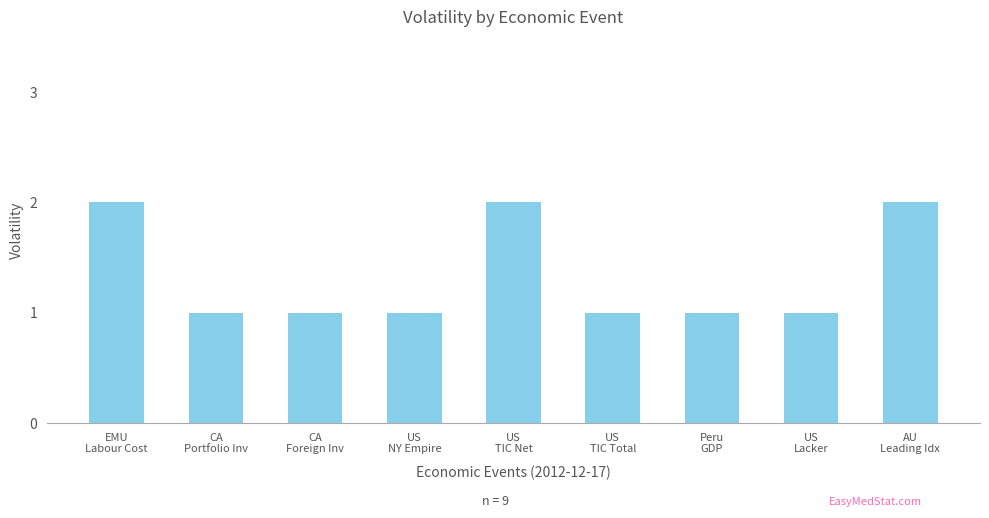

What is the value of the 6th bar from the left?

1